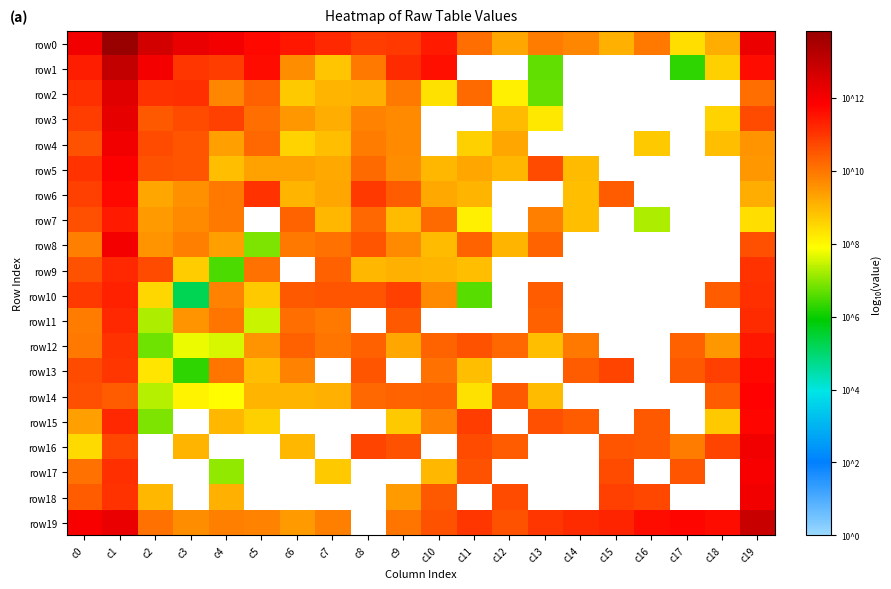

Which series has the widest spread of values?

row1